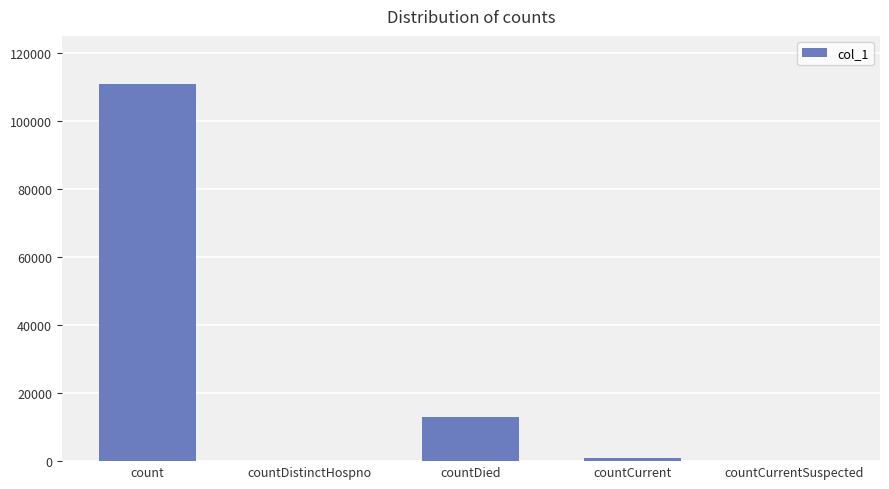

At which label does the data first exceed 1054?

count